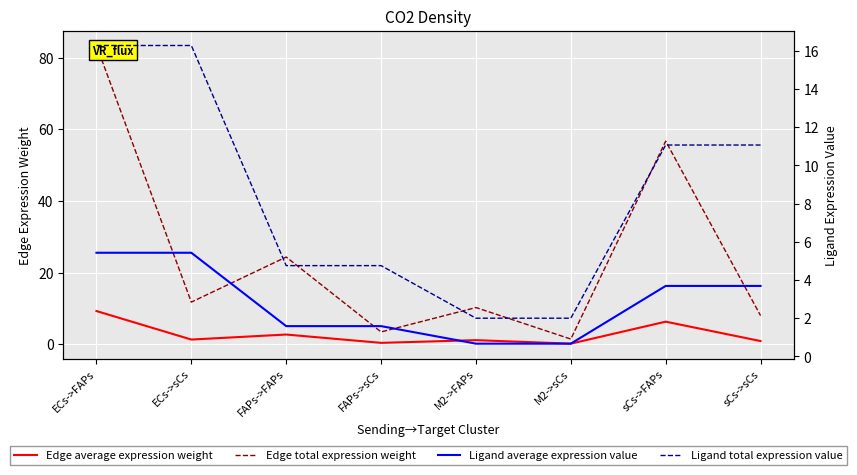

Reading left to right, transcribe all the data shown in this chart.

Edge average expression weight: 9.3	1.3	2.7	0.4	1.1	0.2	6.3	0.9
Edge total expression weight: 83.4	11.8	24.3	3.4	10.2	1.4	56.7	8.0
Ligand average expression value: 5.4	5.4	1.6	1.6	0.7	0.7	3.7	3.7
Ligand total expression value: 16.3	16.3	4.8	4.8	2.0	2.0	11.1	11.1